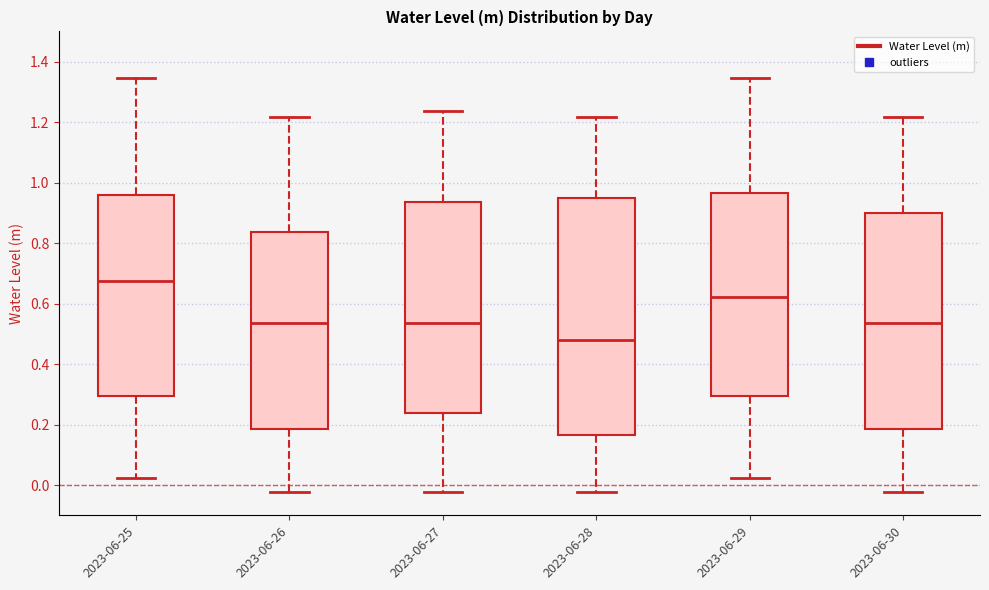

Which box has the lowest median line?

2023-06-28